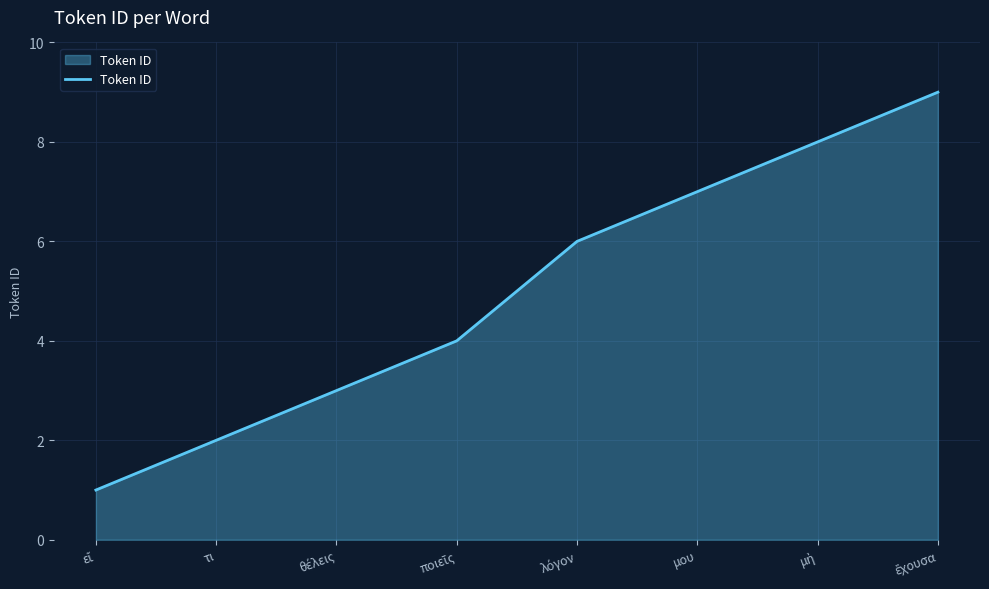

What is the average value?

5